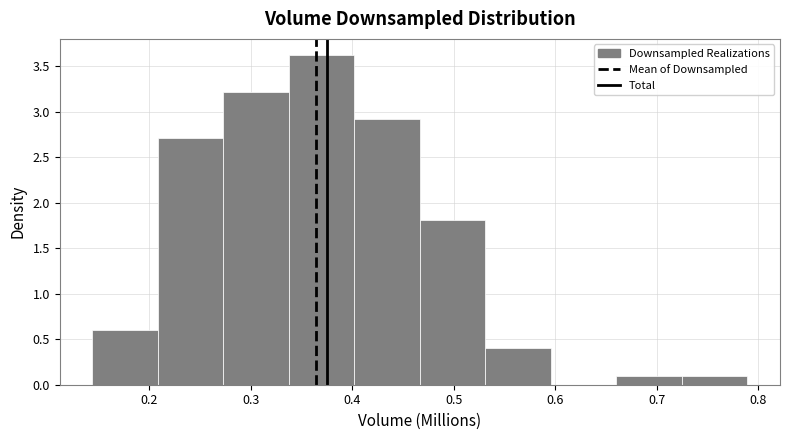

Over which range of the x-axis is the bar tallest?

0.34 to 0.40